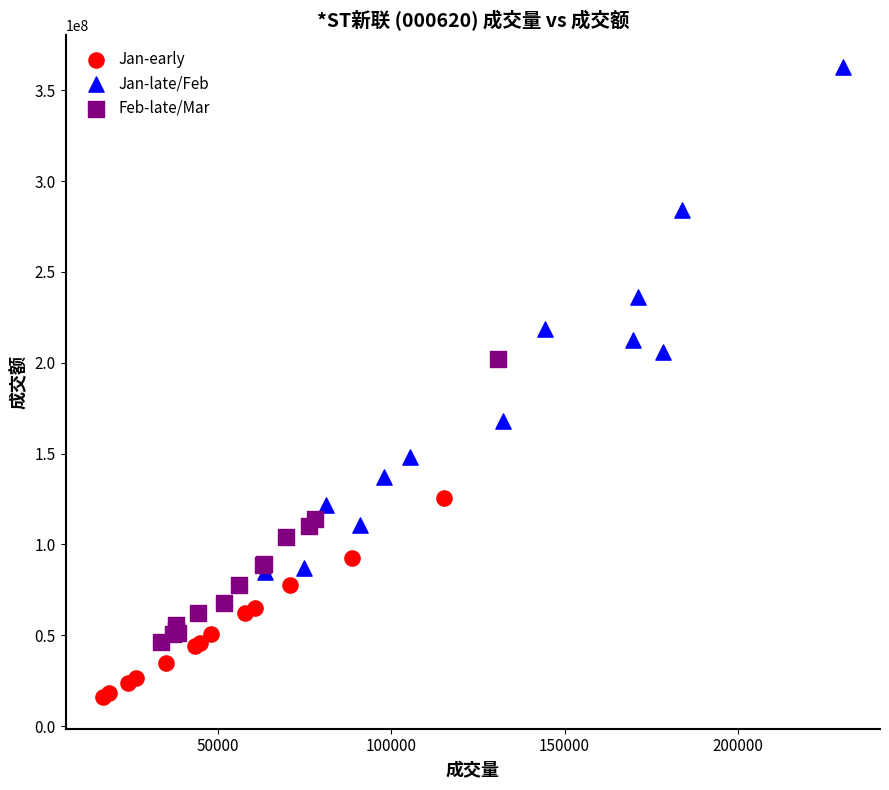

Which series has the largest Y range (max minus min)?

Jan-late/Feb